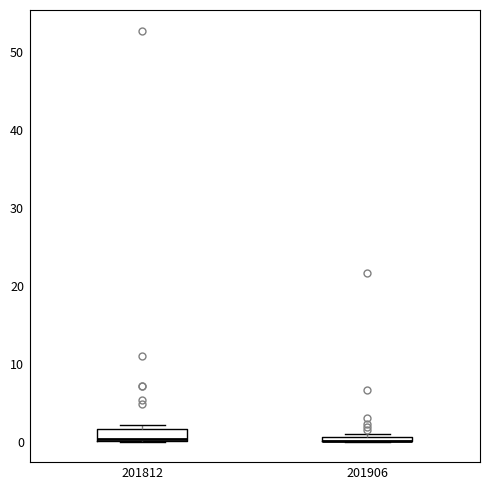

Where is the upper edge of the box at x = 201812 on the y-axis? The values are not printed on the chart, so give them approximately, as read against the axis.

2